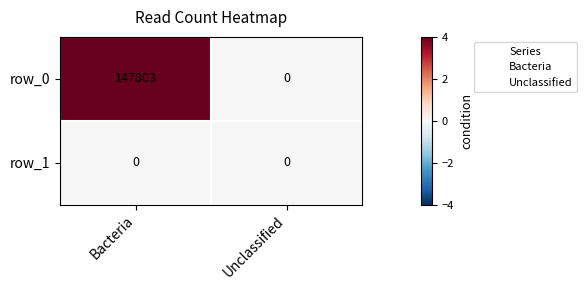

At which label does row_0 reach its peak?

Bacteria